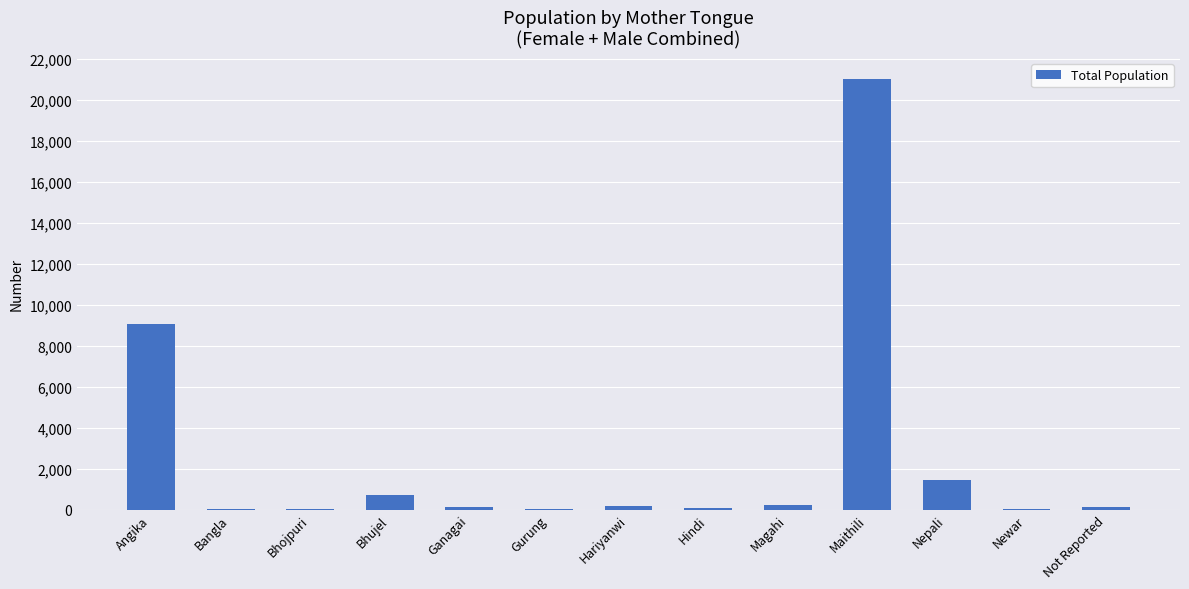

Where is the data nearest to the value 10512?

Angika